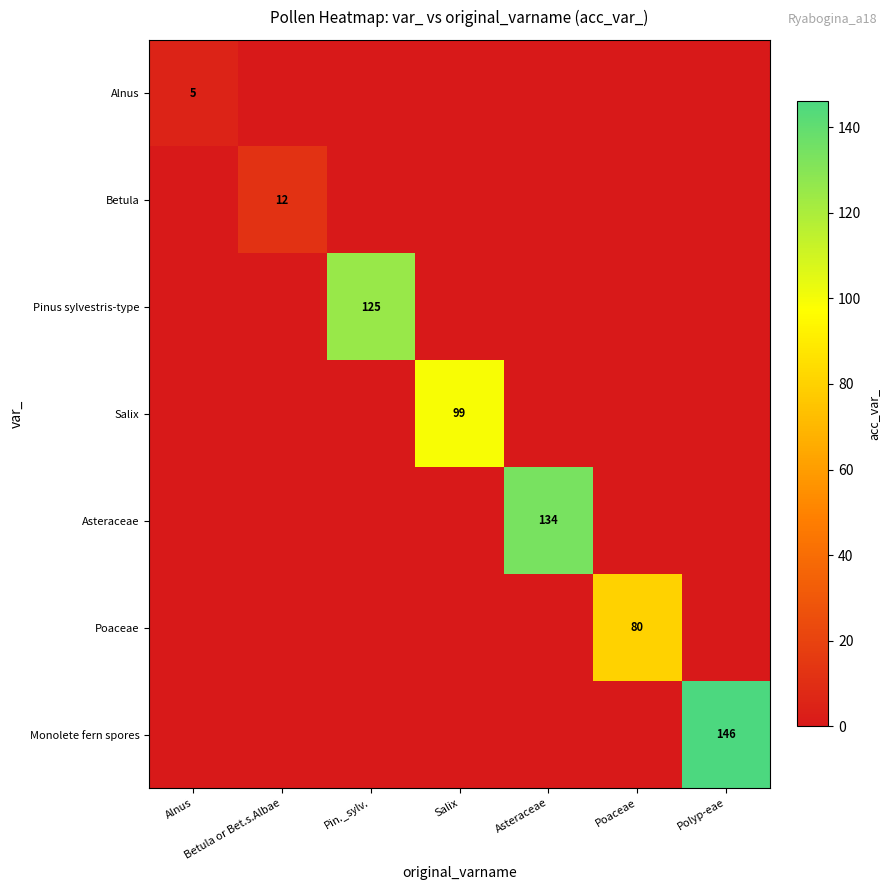

Is the value of Poaceae at Poaceae greater than the value of Pinus sylvestris-type at Pin._sylv.?

No